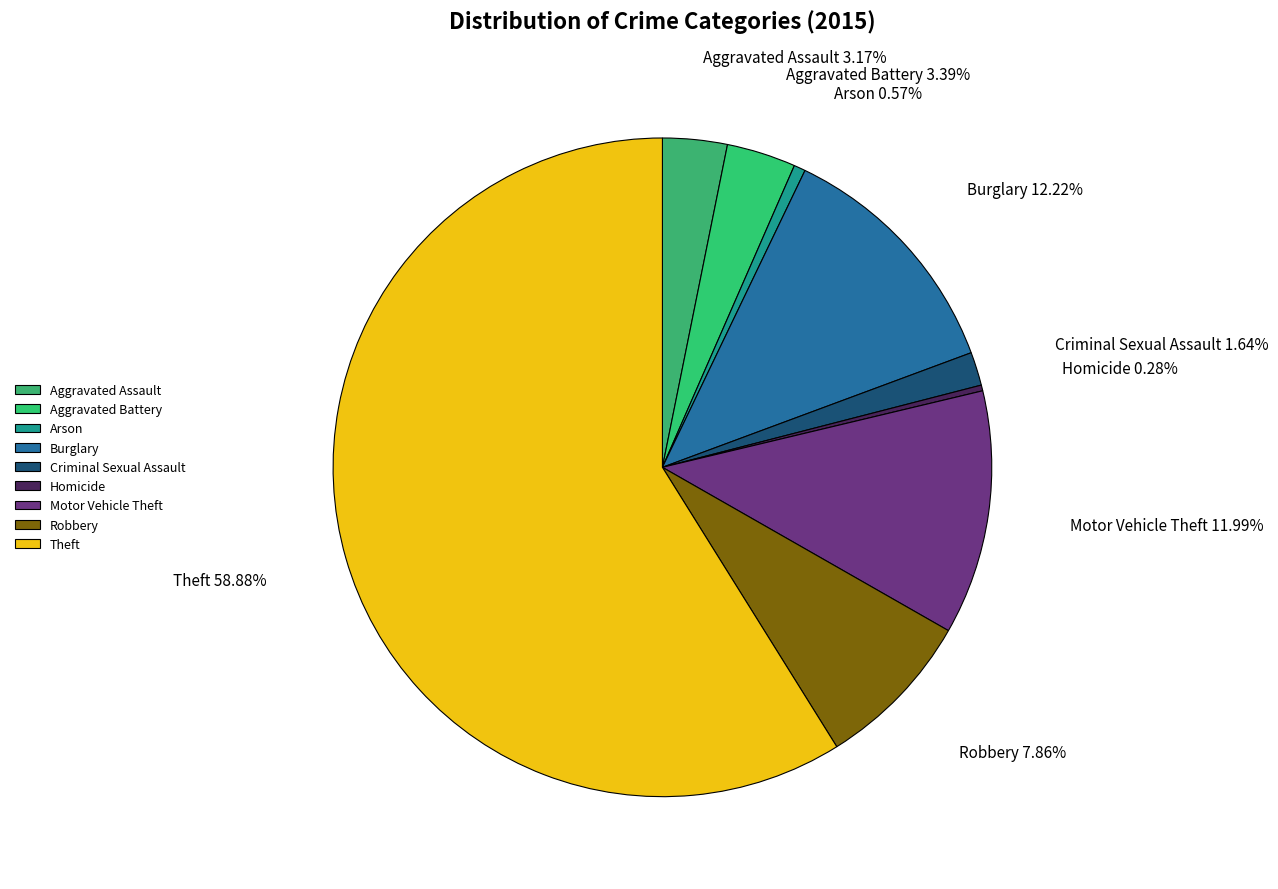

Which slice is the largest?

Theft